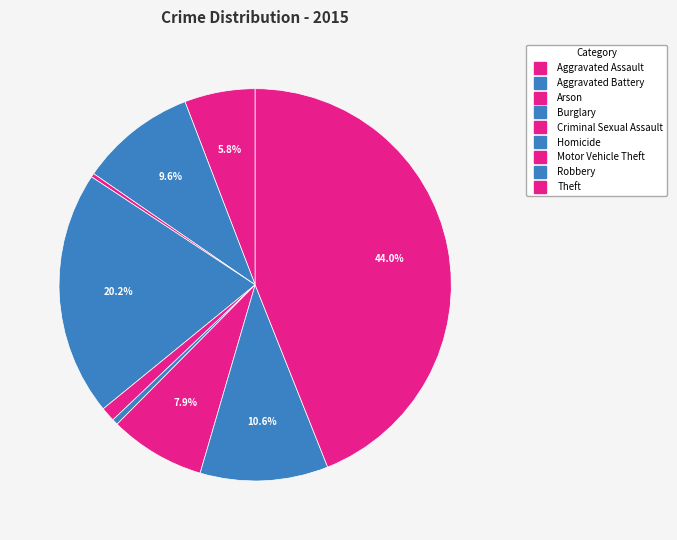

How many segments does this pie chart have?

9